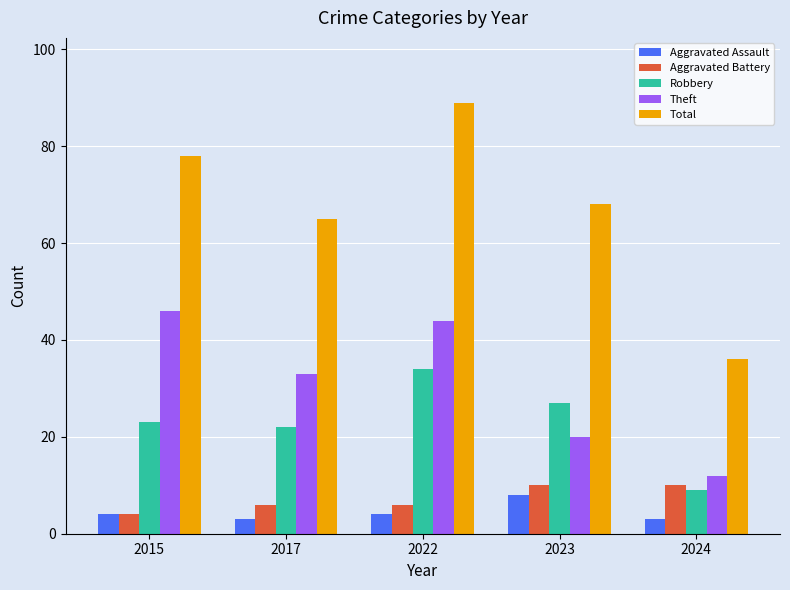

True or false: Theft has a value of 44 at 2022.

True